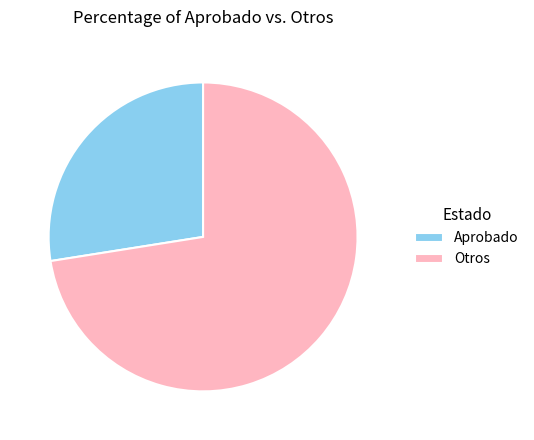

Approximately how many times larger is the value at Otros compared to Aprobado?

2.6